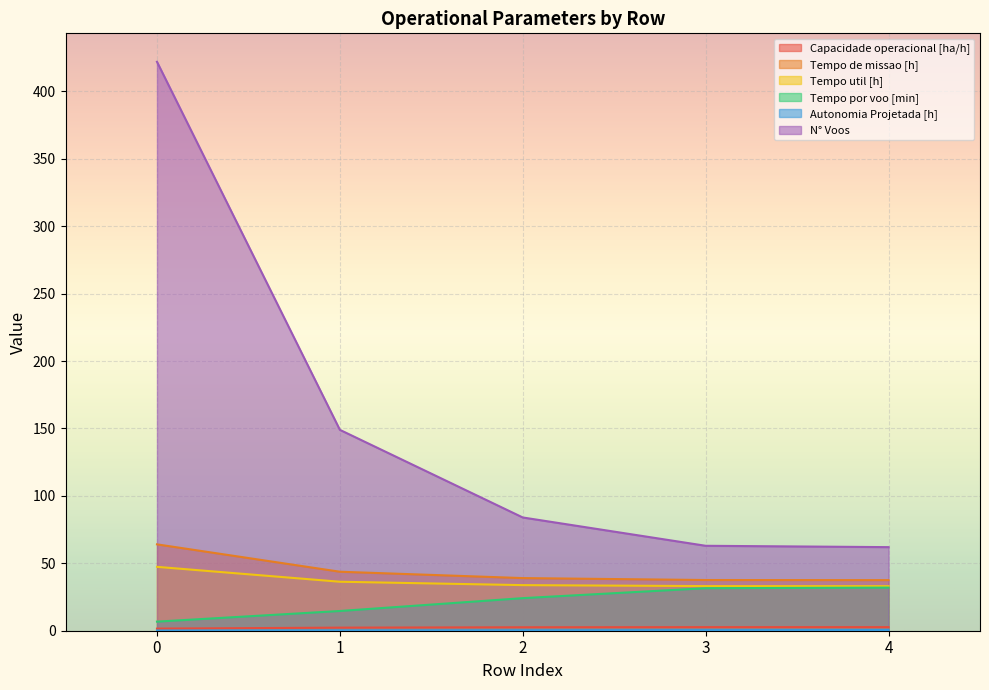

The Tempo por voo [min] series shows 42.3 at 4. True or false?

False